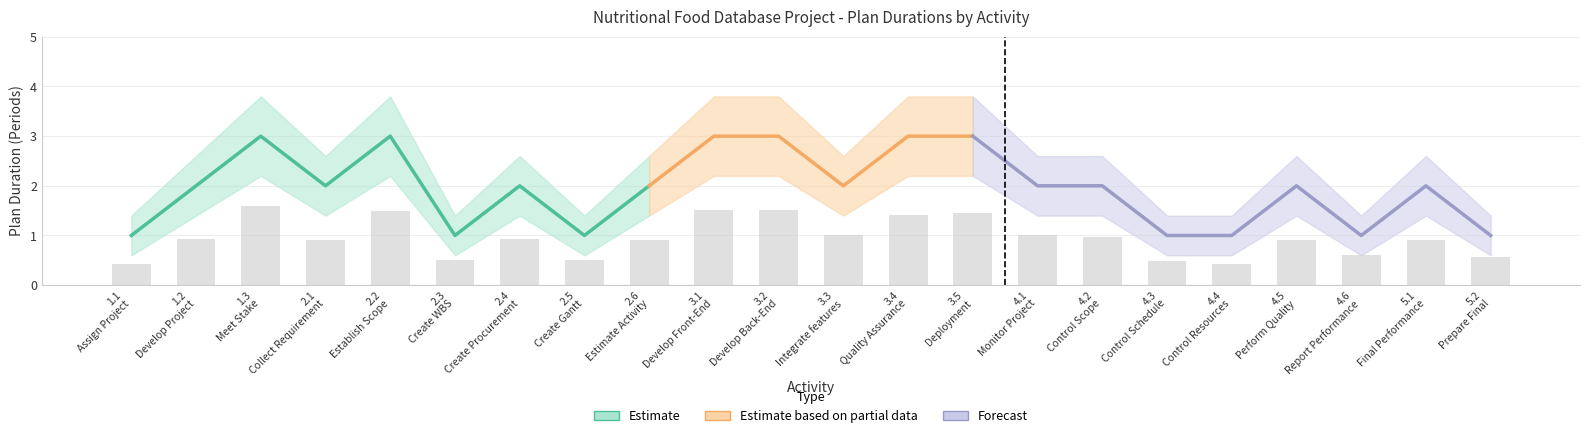

Reading left to right, list all the values displayed in this chart.

Plan Duration: 1.0	2.0	3.0	2.0	3.0	1.0	2.0	1.0	2.0	3.0	3.0	2.0	3.0	3.0	2.0	2.0	1.0	1.0	2.0	1.0	2.0	1.0
Plan Duration Upper: 1.4	2.6	3.8	2.6	3.8	1.4	2.6	1.4	2.6	3.8	3.8	2.6	3.8	3.8	2.6	2.6	1.4	1.4	2.6	1.4	2.6	1.4
Plan Duration Lower: 0.6	1.4	2.2	1.4	2.2	0.6	1.4	0.6	1.4	2.2	2.2	1.4	2.2	2.2	1.4	1.4	0.6	0.6	1.4	0.6	1.4	0.6